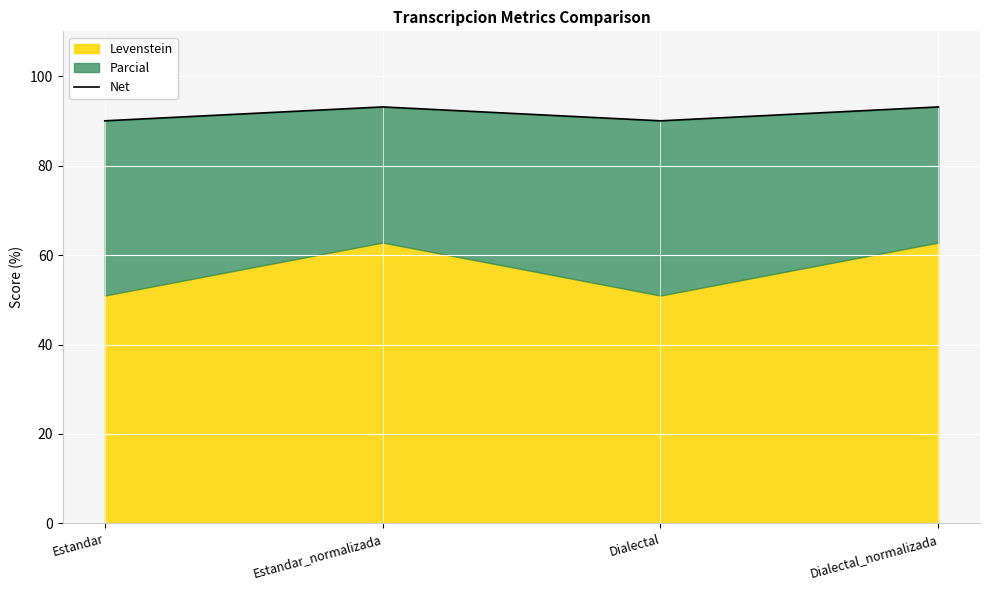

What is the ratio of the value at Dialectal to the value at Estandar_normalizada?

1.0